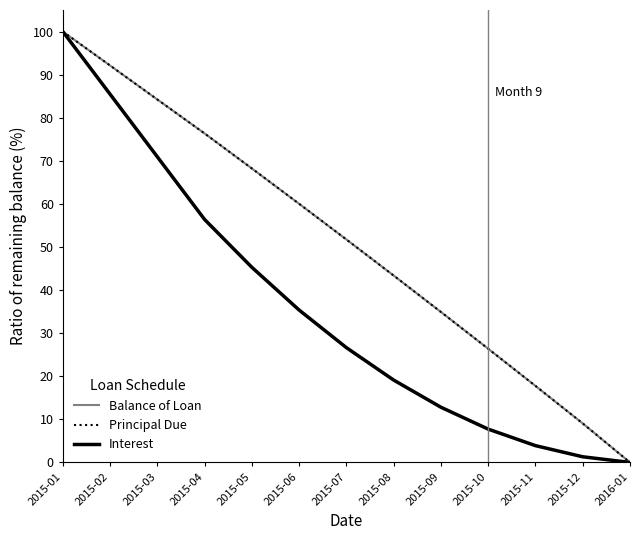

What is the label of the 13th point from the right?

2015-01